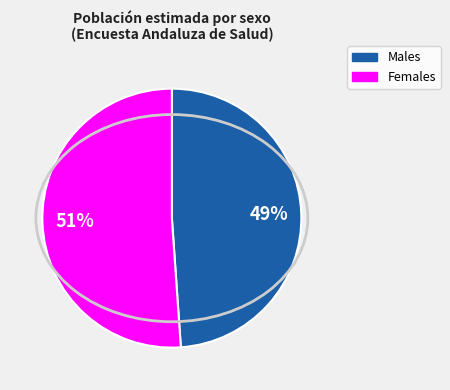

To the nearest percent, what is the average slice percentage?

50%